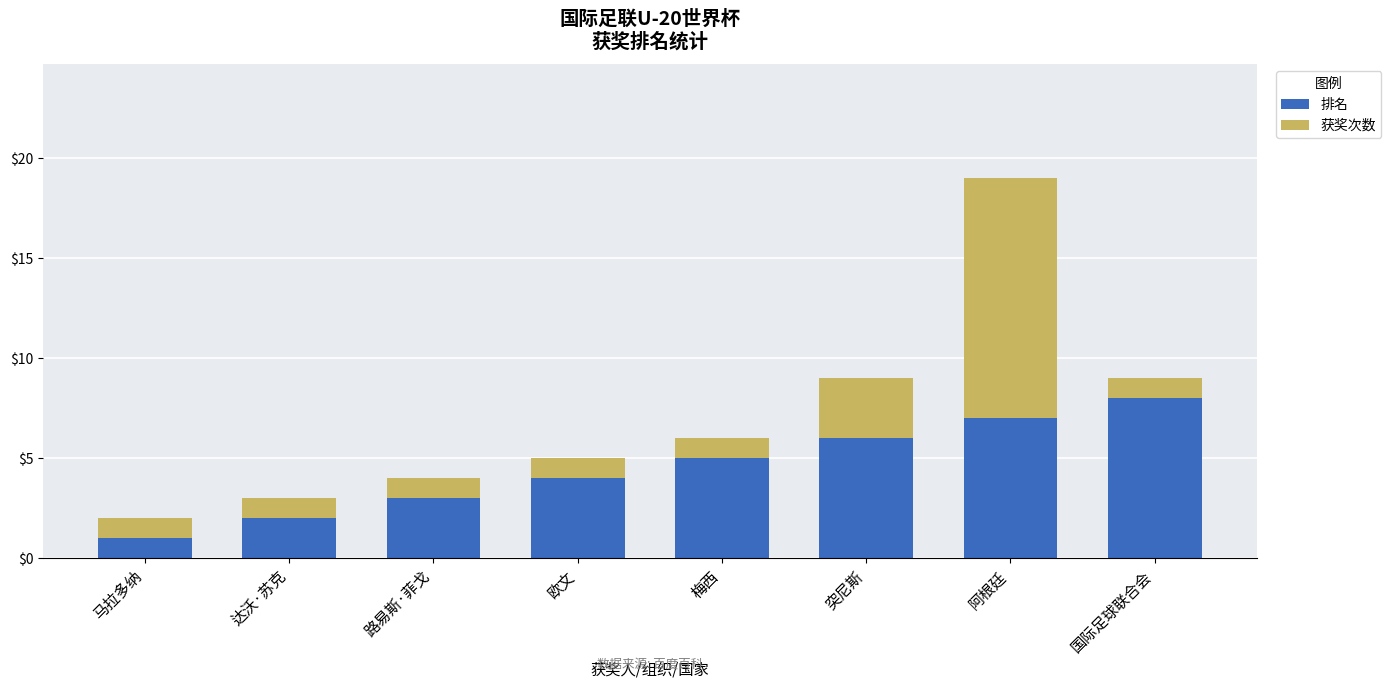

What value does the 排名 series have at 阿根廷?

7